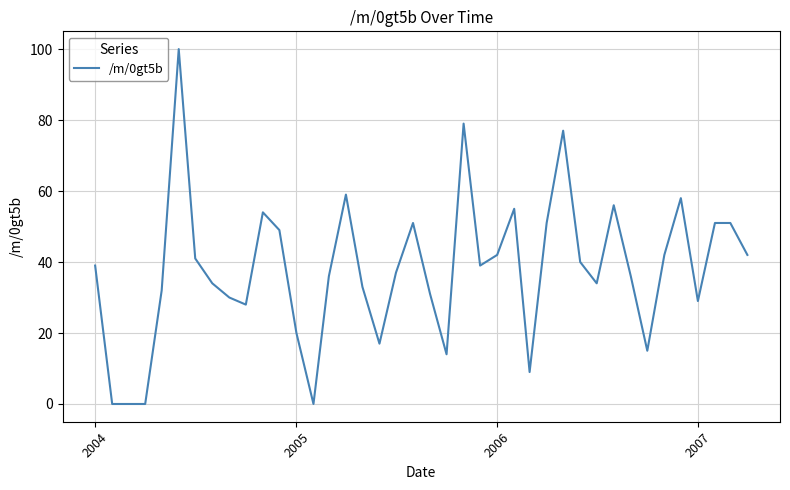

What is the difference between the maximum and minimum values?

100